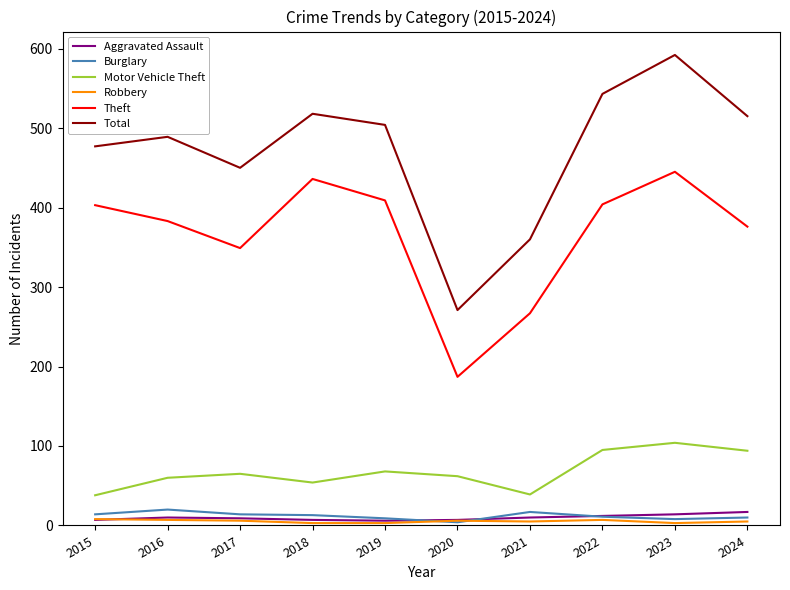

True or false: Robbery and Theft intersect in this chart.

False